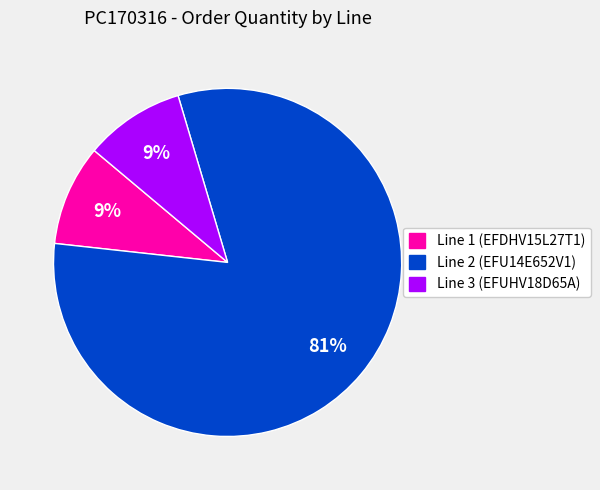

Count the number of slices in the pie.

3